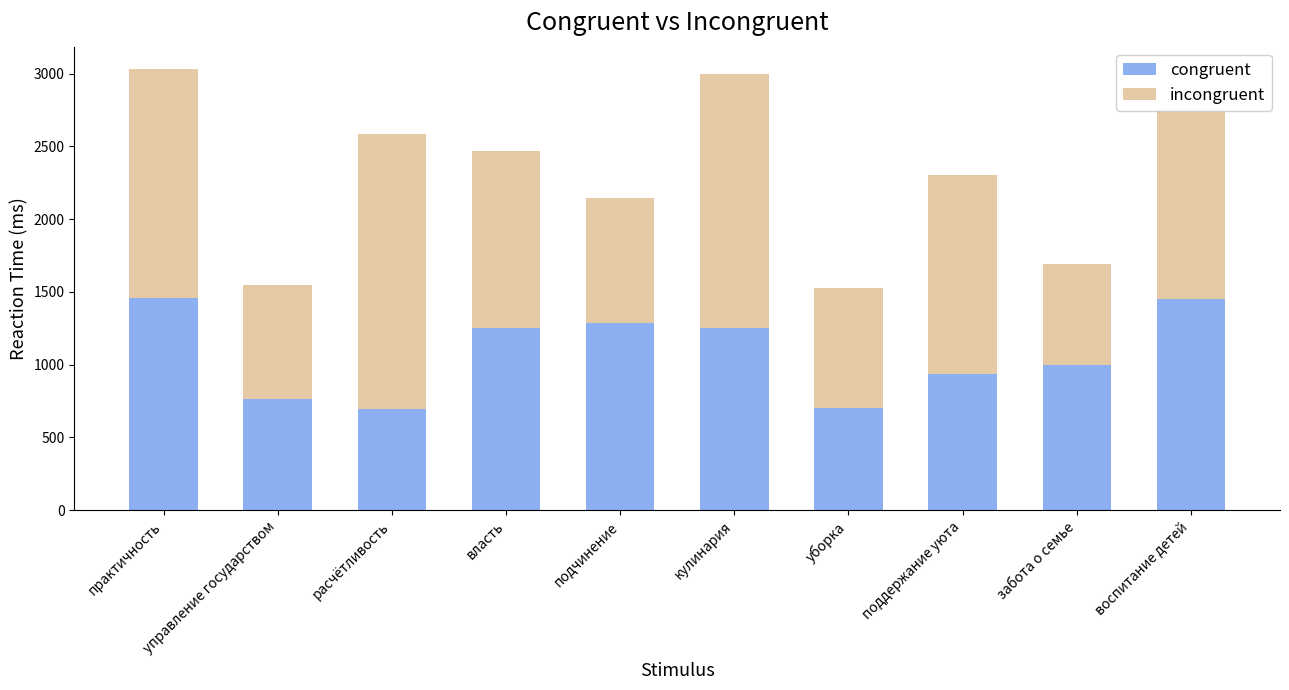

What is the sum of all congruent values?

10804